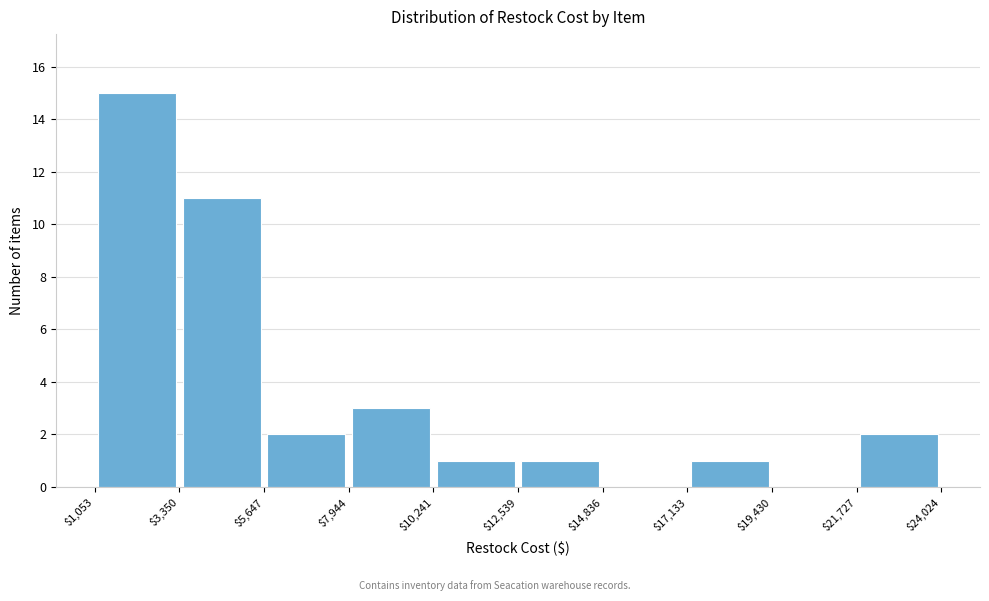

Which range on the x-axis has the tallest bar?

$1,053 to $3,350